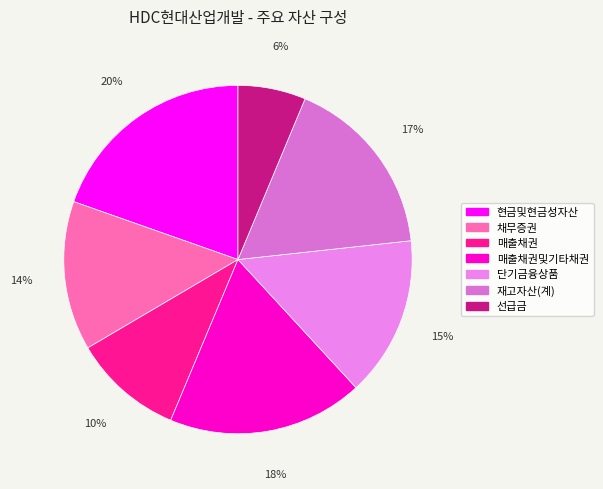

Which category has the smallest portion of the pie?

선급금